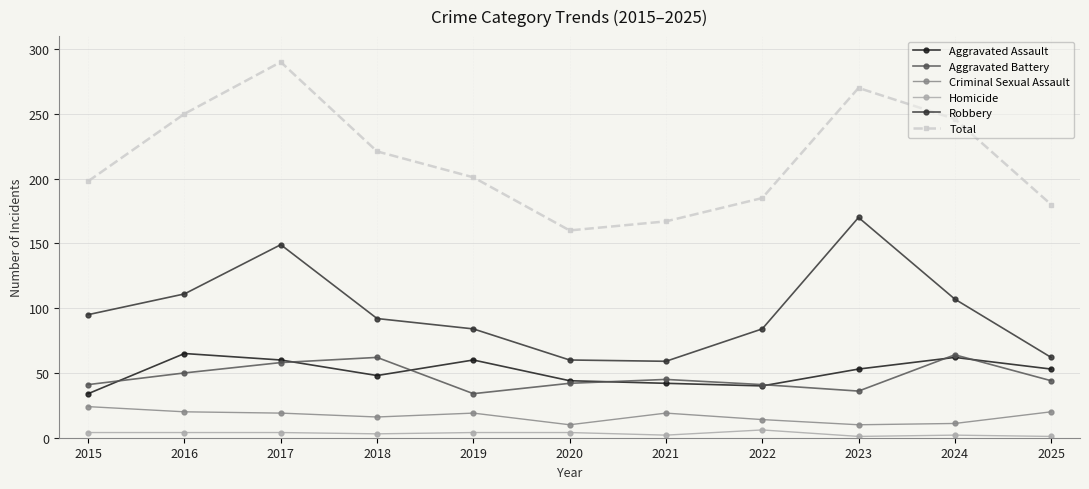

True or false: Aggravated Assault has more than 1 interior local peaks.

True